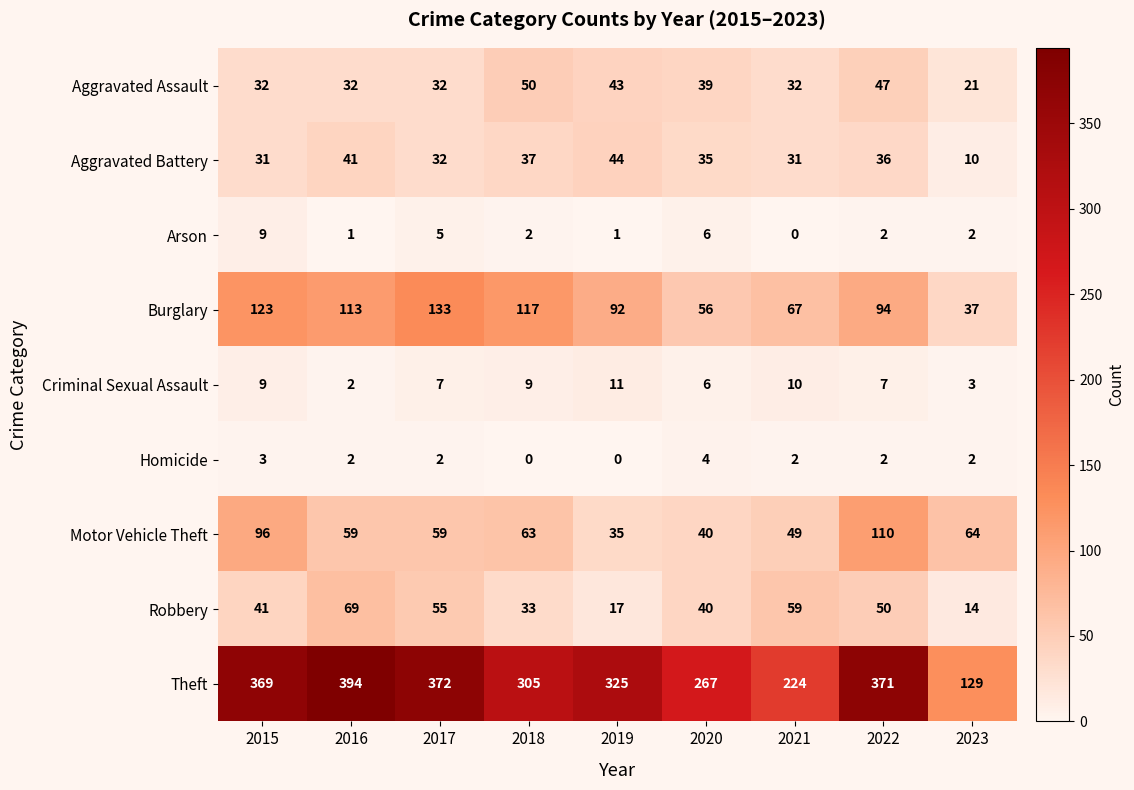

Is the value of Theft at 2015 greater than the value of Criminal Sexual Assault at 2023?

Yes